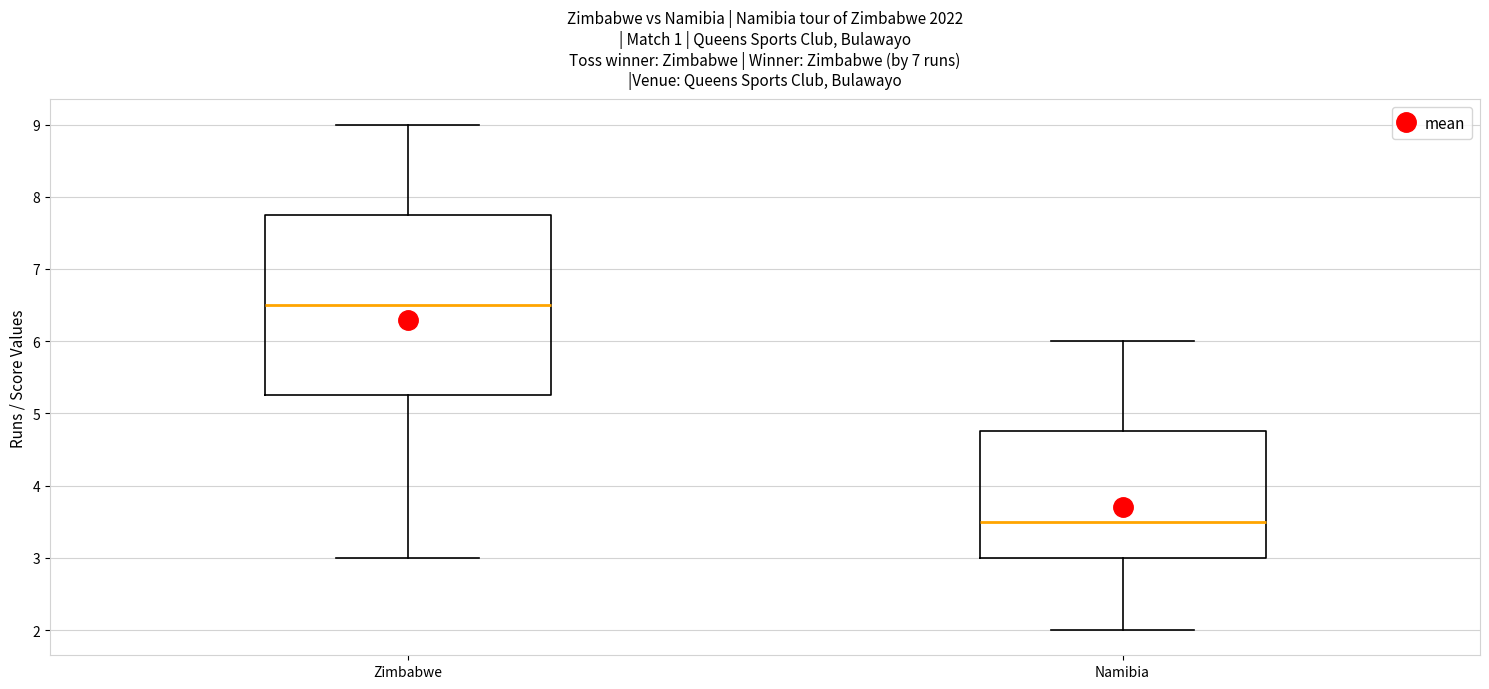

Reading left to right, read every box against the y-axis: the position of its median line, the range the box covers, and the ends of its whiskers. The values are not printed on the chart, so give them approximately, as read against the axis.

Zimbabwe: median 6.5, box 5.3 to 7.8, whiskers 3.0 to 9.0
Namibia: median 3.5, box 3.0 to 4.8, whiskers 2.0 to 6.0